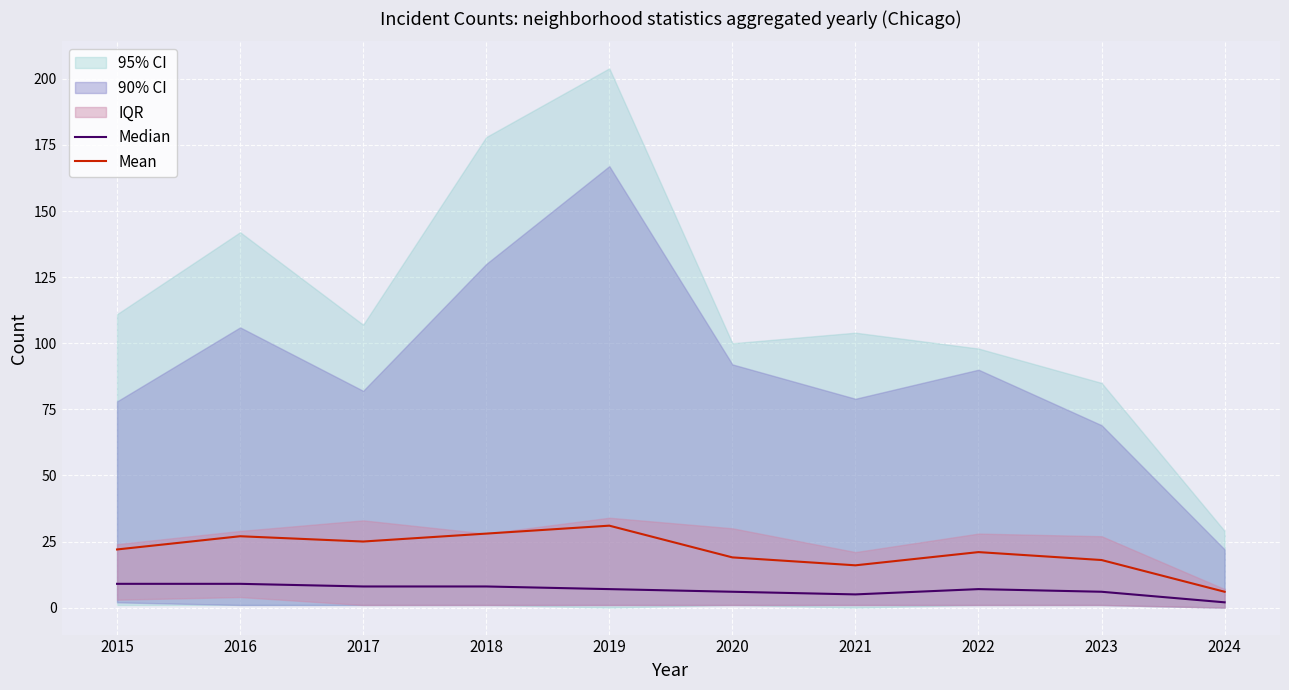

How many data points in Mean are above 22?

4